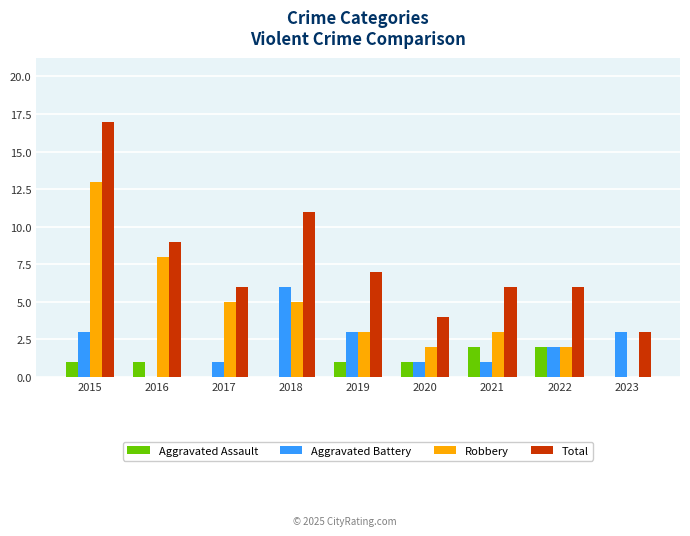

Count the number of data series in this chart.

4